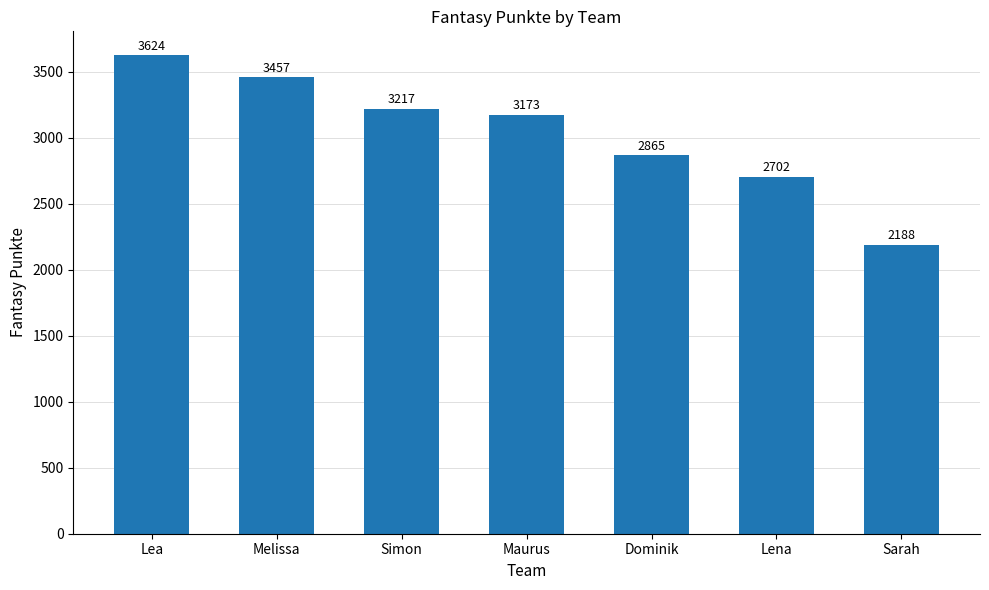

What is the difference between the maximum and minimum values?

1436